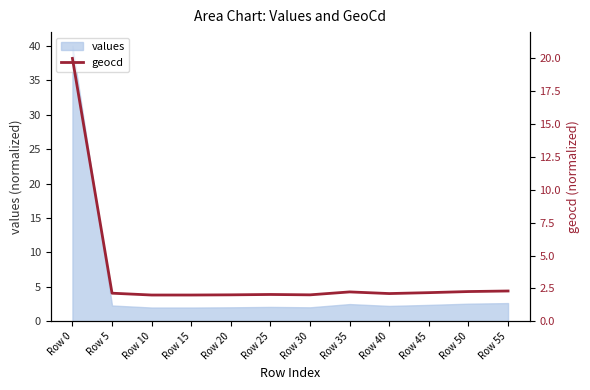

How many data points does each series have?

12